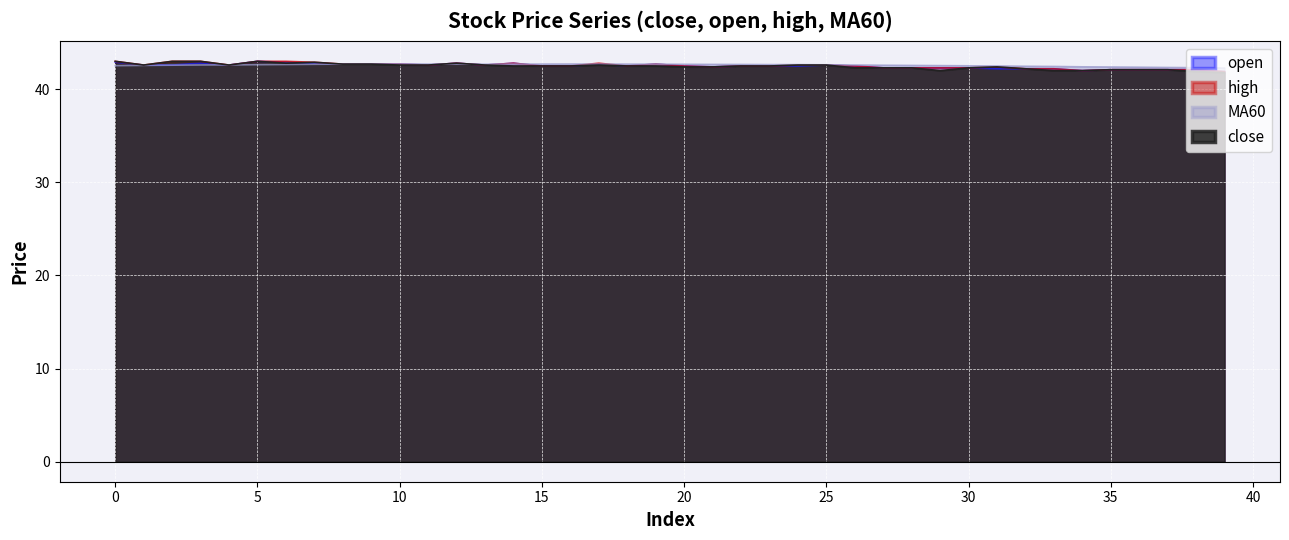

What is the value of the open point at the 10th from the left?

42.7